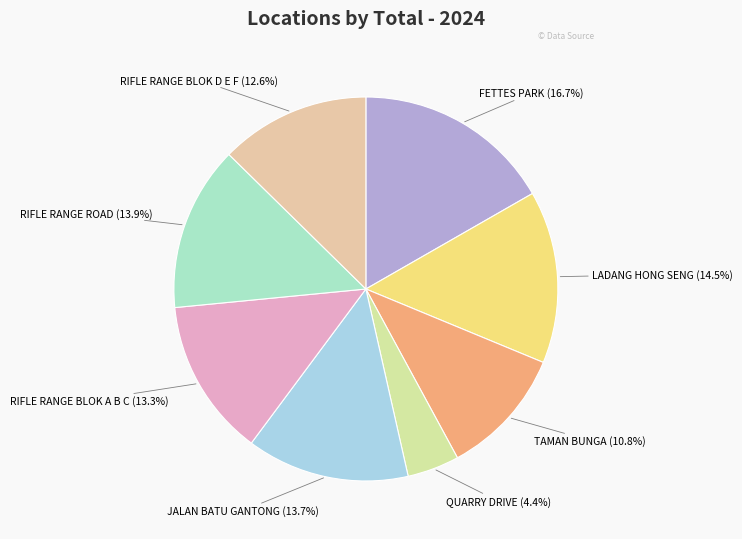

Combined, do TAMAN BUNGA and LADANG HONG SENG account for over 50%?

No